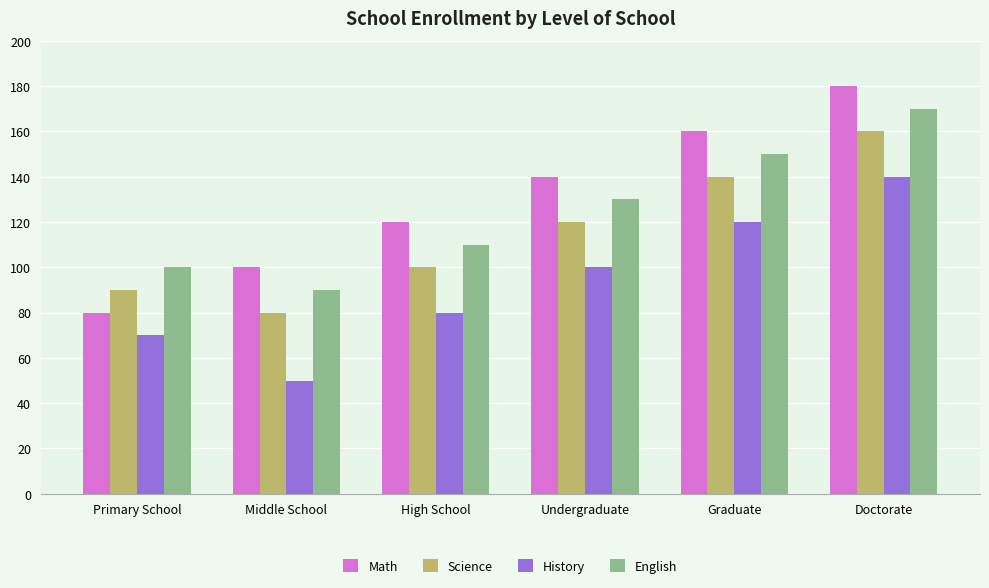

Which series has the largest range (max minus min)?

Math